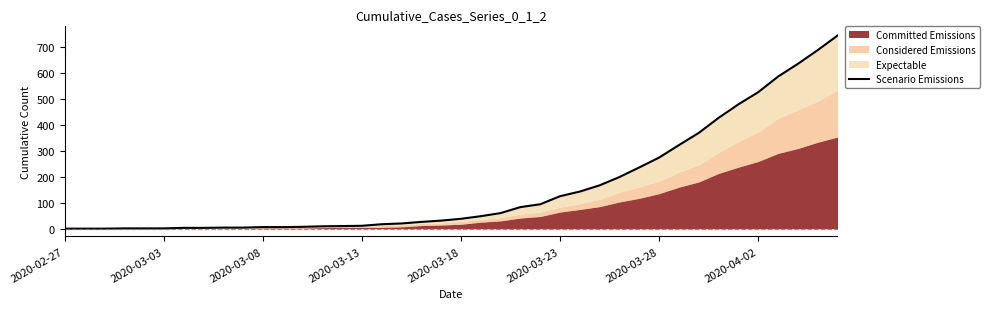

Does the chart display data point markers on the line(s)?

No